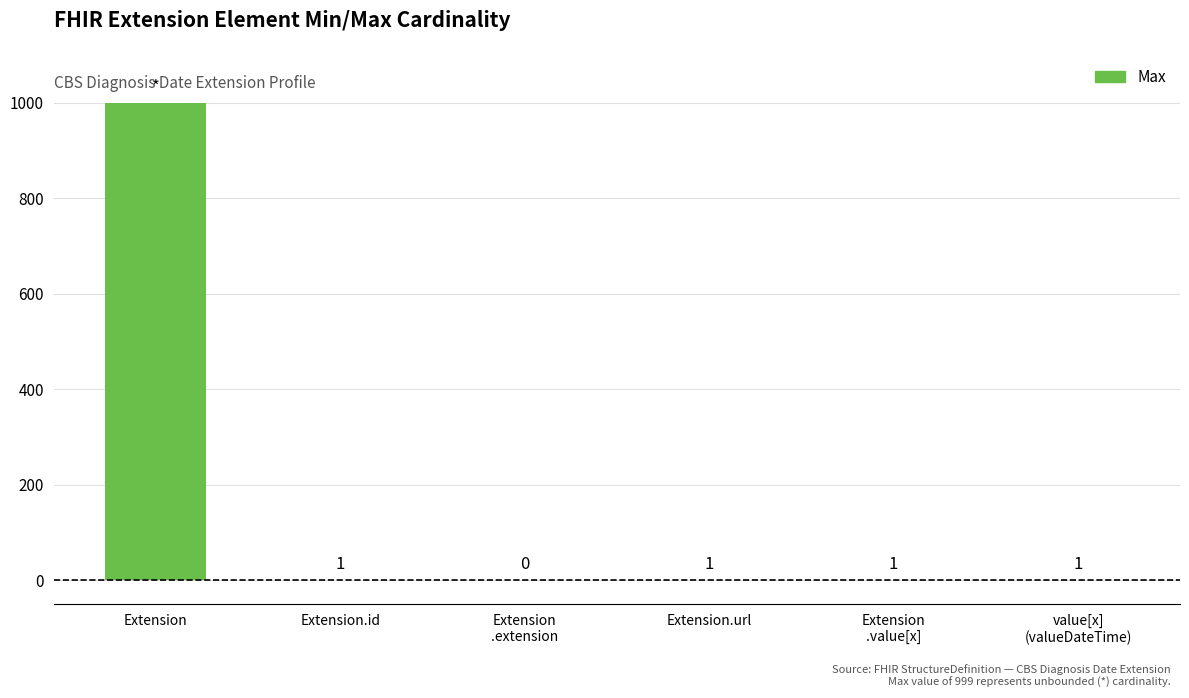

What is the sum of all values?

1003